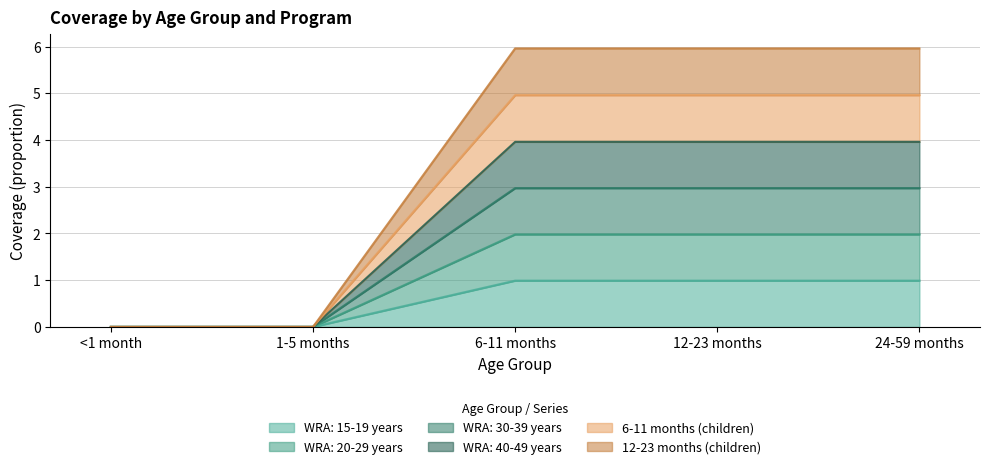

Is it true that WRA: 15-19 years equals 0.6 at 12-23 months?

False